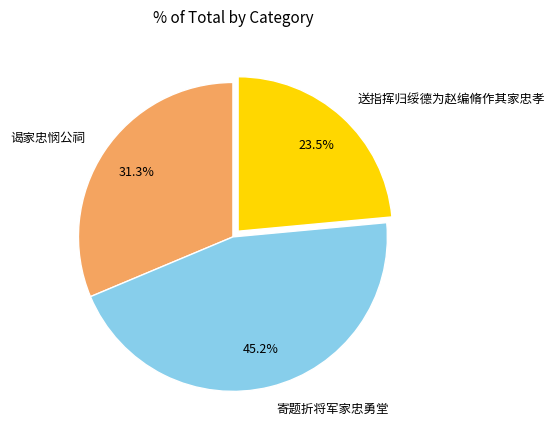

Is 送指挥归绥德为赵编脩作其家忠孝 the majority of the pie?

No